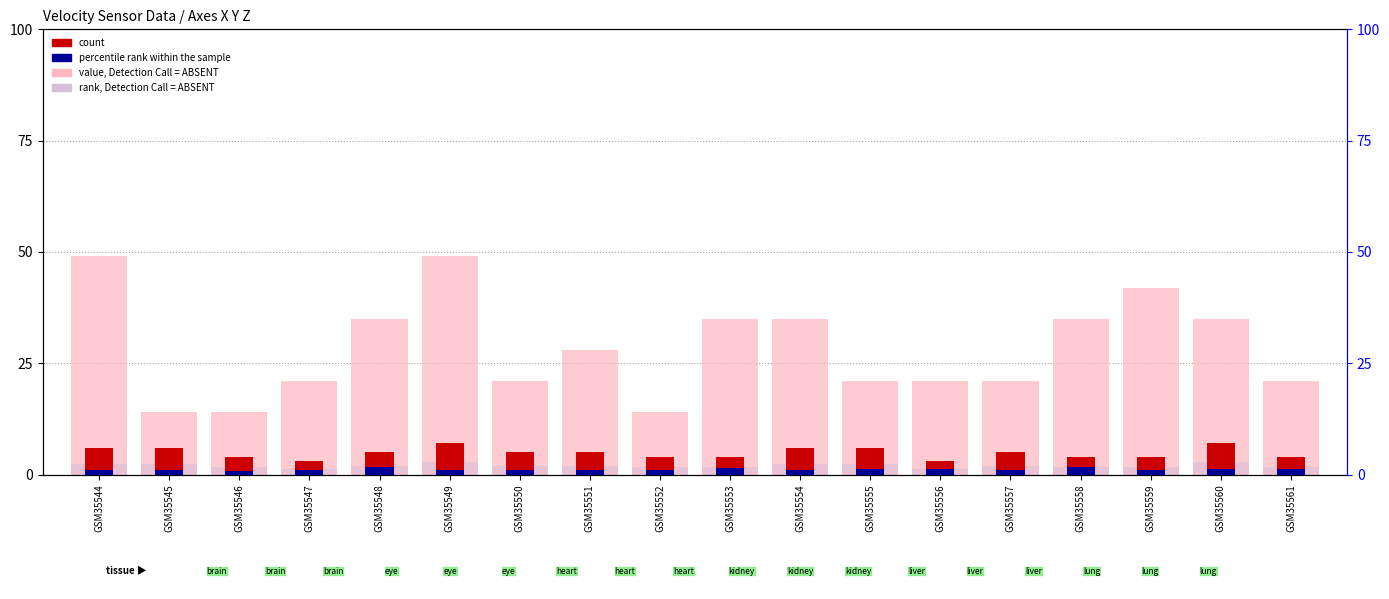

List the series in order of their peak value, lowest first.

percentile rank within the sample, rank, Detection Call = ABSENT, count, value, Detection Call = ABSENT